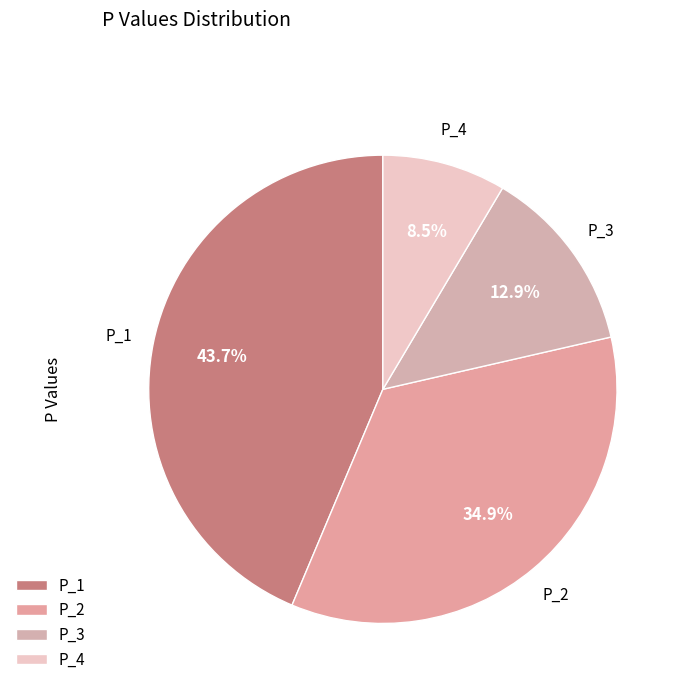

To the nearest percent, what portion does P_3 represent?

13%